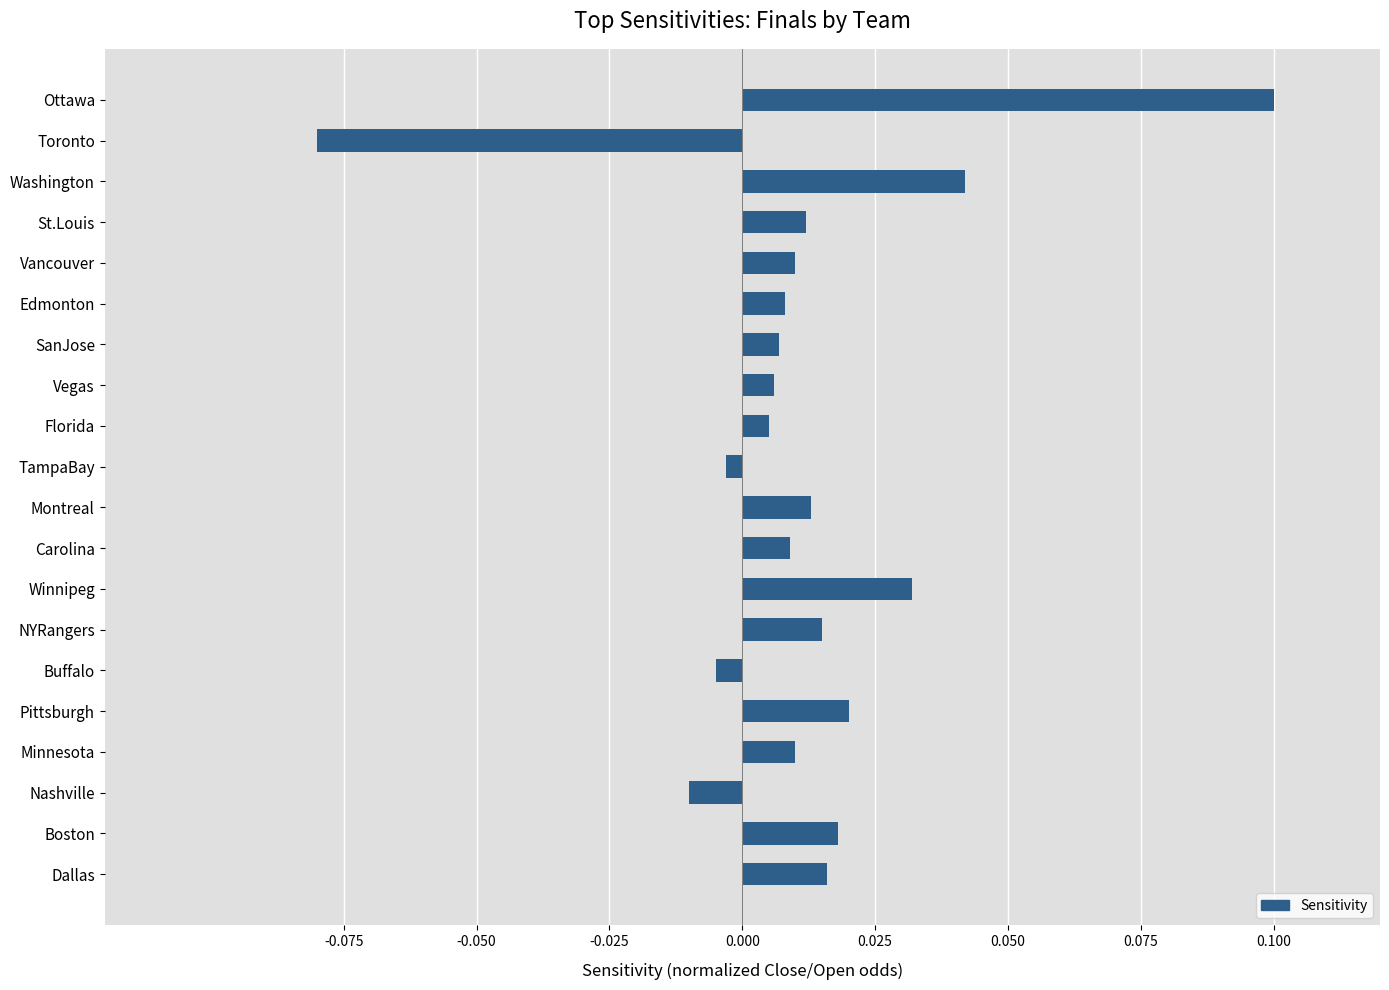

What position from the bottom is Boston?

2